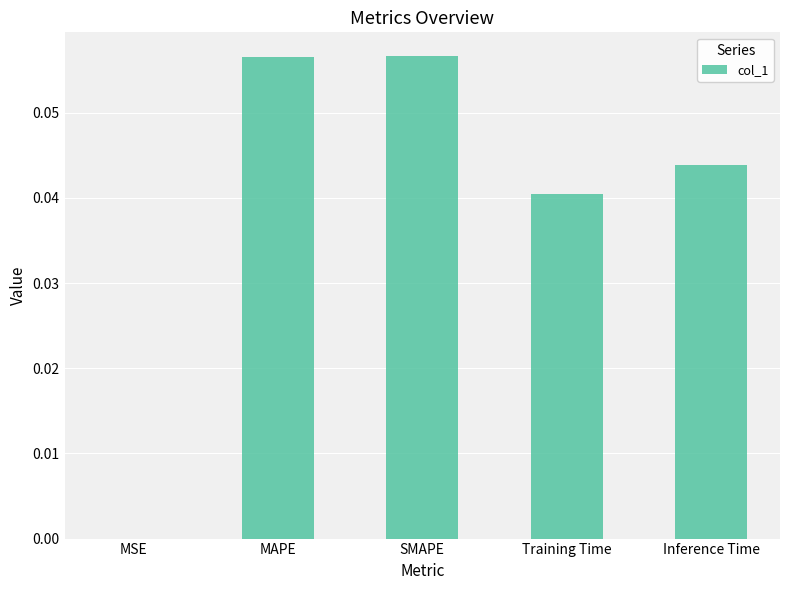

Is it true that the value at Training Time is 0.0?

True